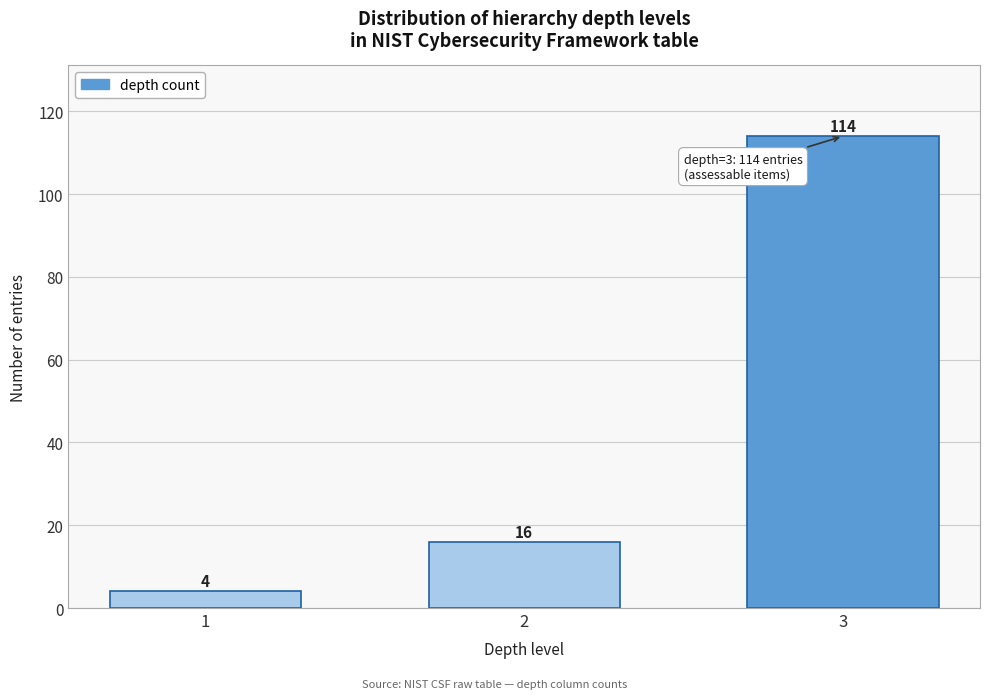

Reading left to right, list all the values displayed in this chart.

1=4	2=16	3=114